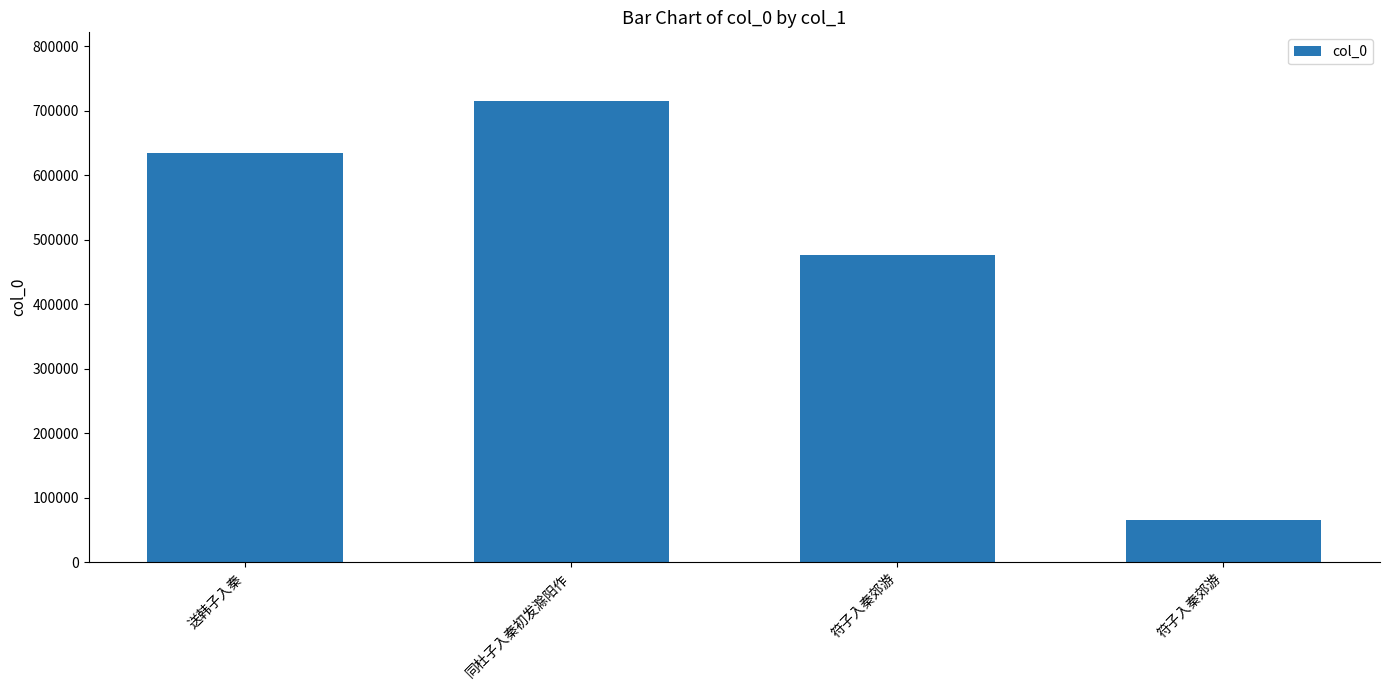

Reading left to right, extract all data points from this chart.

送韩子入秦=633558	同杜子入秦初发滁阳作=714082	符子入秦郊游=475715	符子入秦郊游=65610